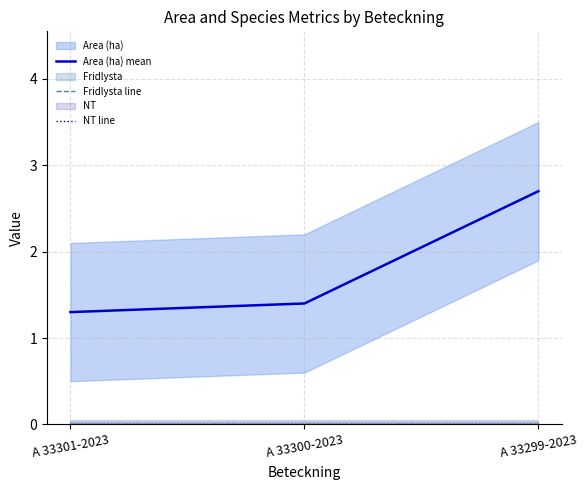

How many lines are shown in the chart?

3